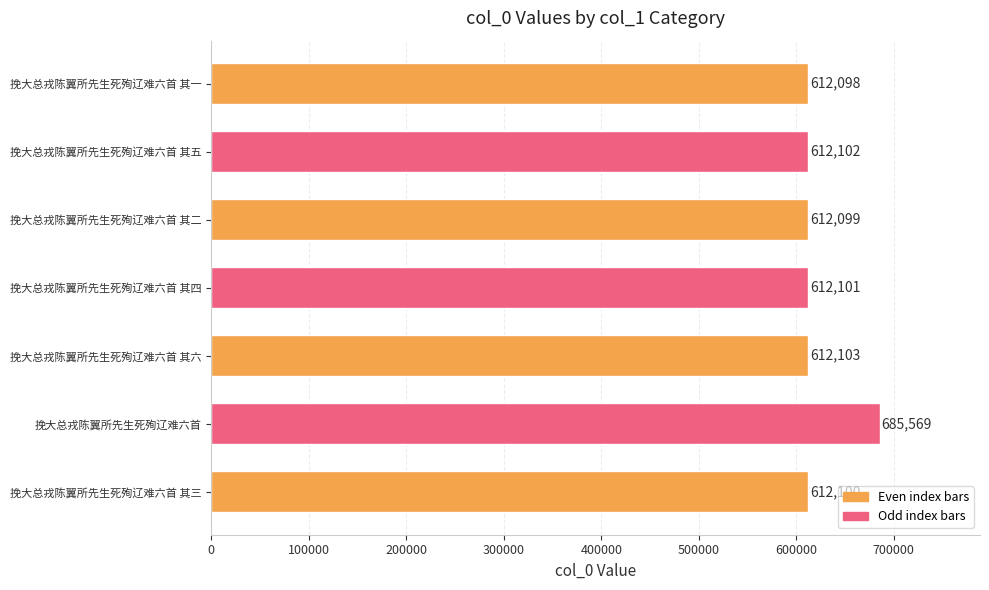

What is the approximate value at 挽大总戎陈翼所先生死殉辽难六首 其三, to the nearest 100?

612100